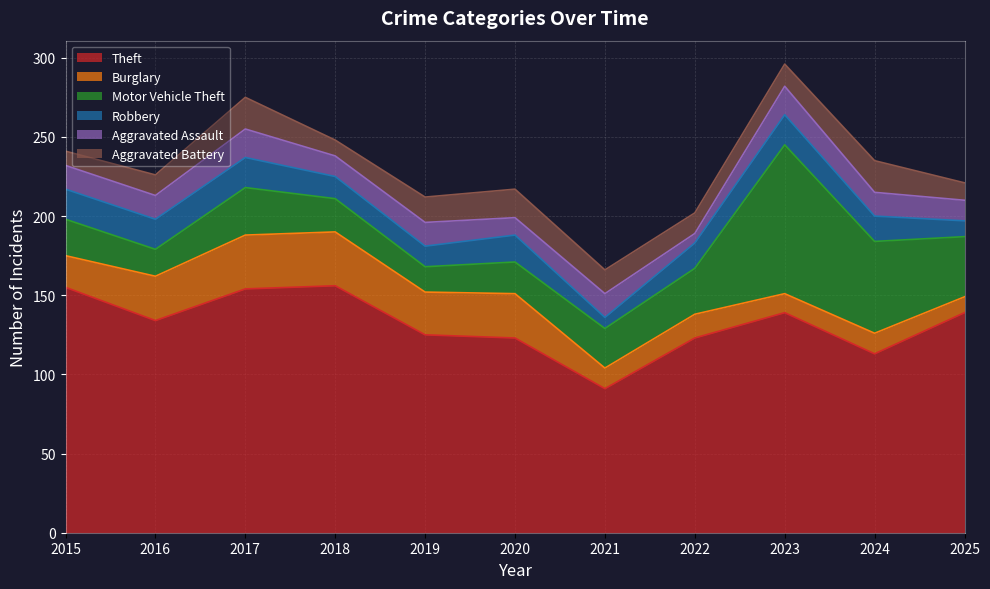

True or false: Motor Vehicle Theft has a value of 5 at 2020.

False